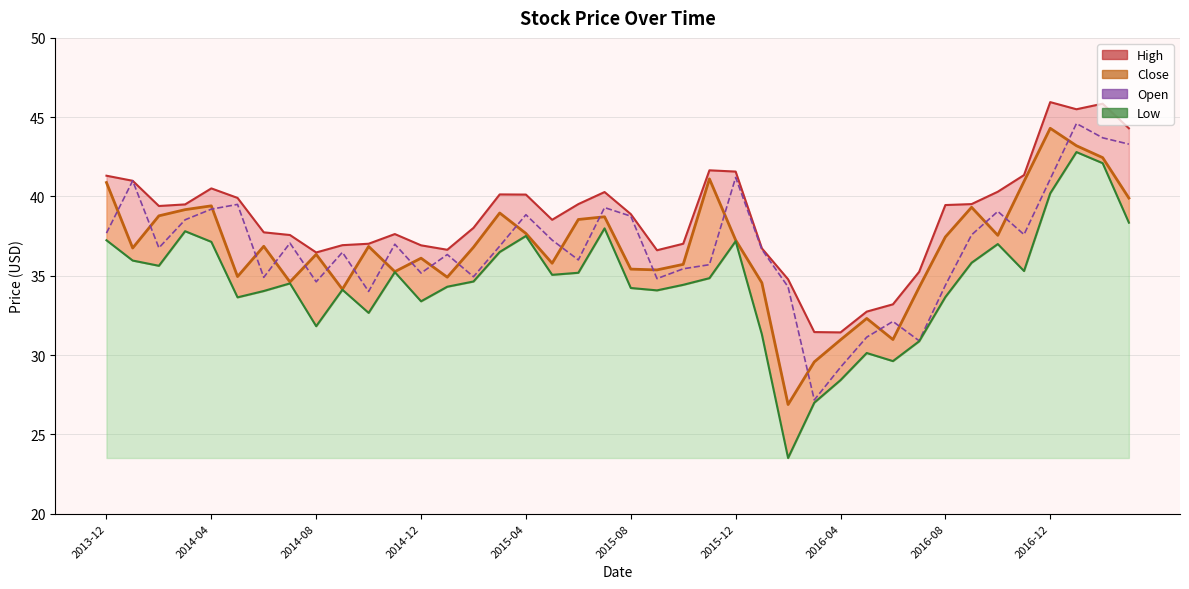

How many categories are shown in the chart?

40